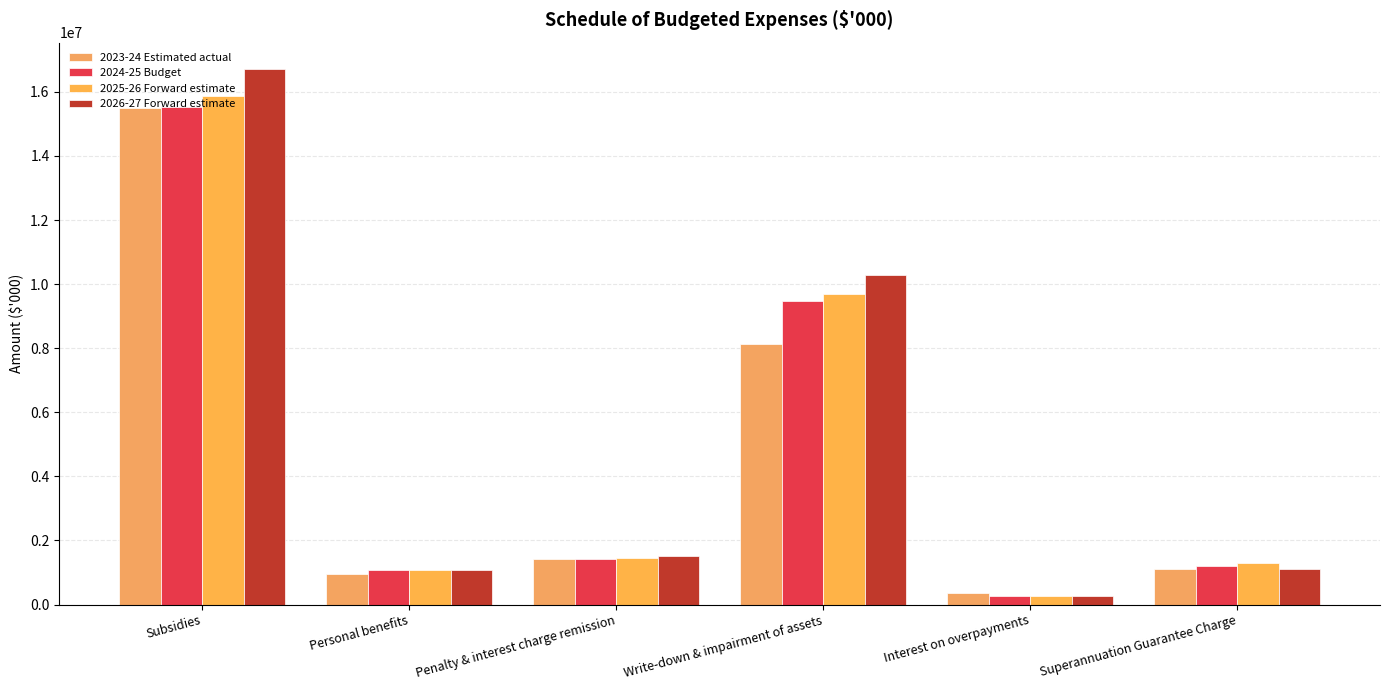

Rank the categories by 2024-25 Budget value from highest to lowest.

Subsidies, Write-down & impairment of assets, Penalty & interest charge remission, Superannuation Guarantee Charge, Personal benefits, Interest on overpayments